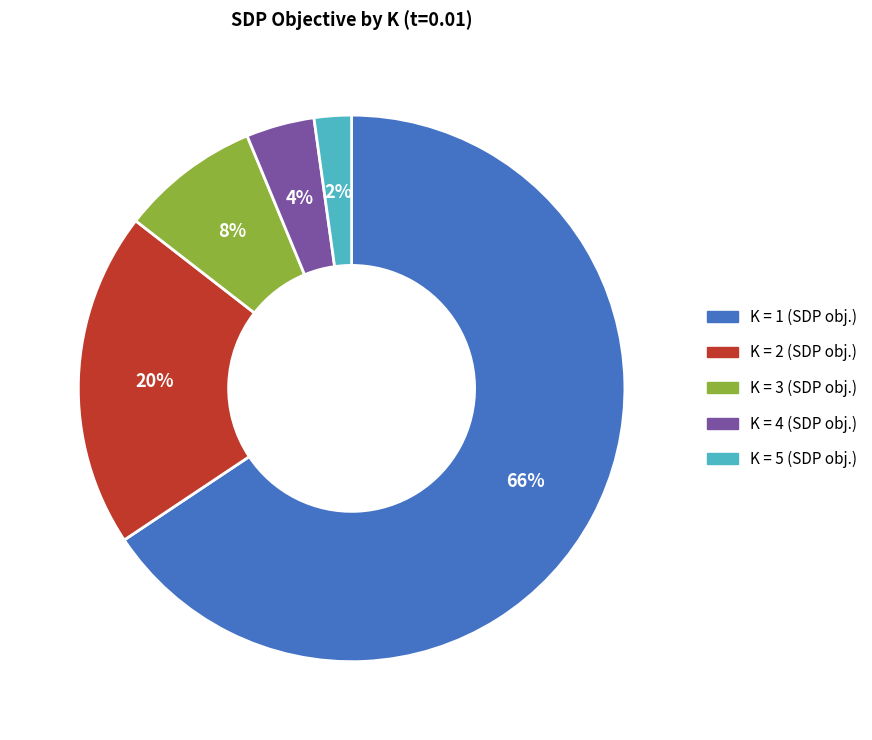

How many slices are in this pie chart?

5